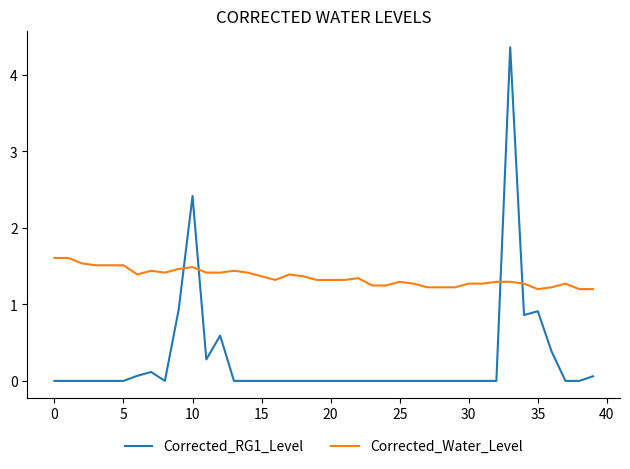

True or false: Corrected_RG1_Level and Corrected_Water_Level cross at least once.

True